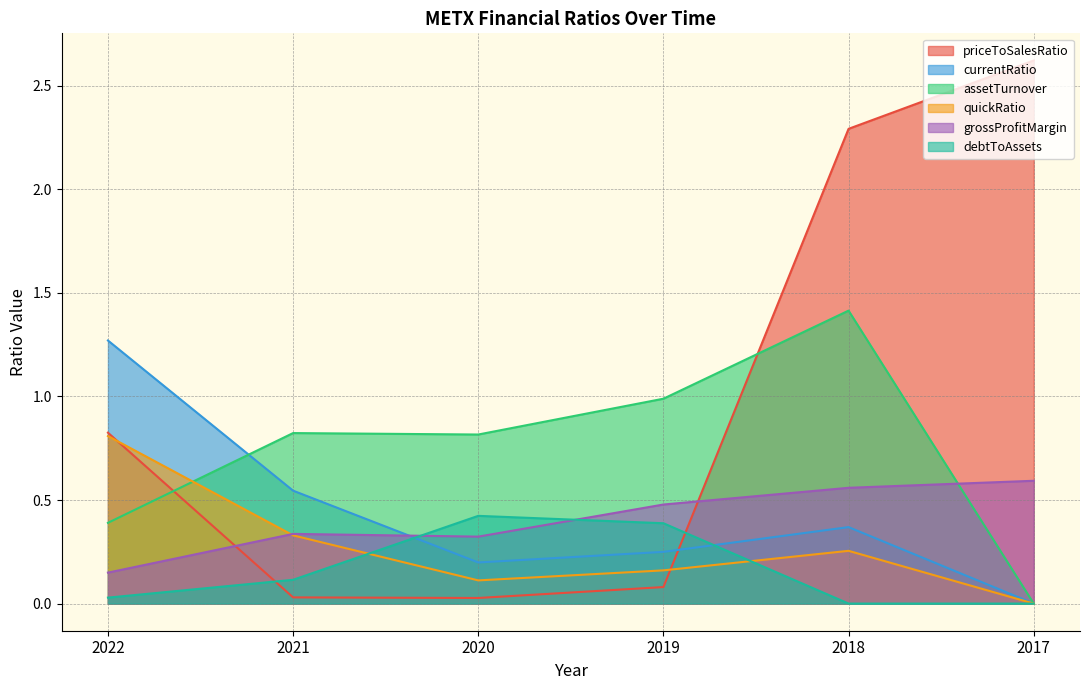

At which label is grossProfitMargin closest to 0?

2022